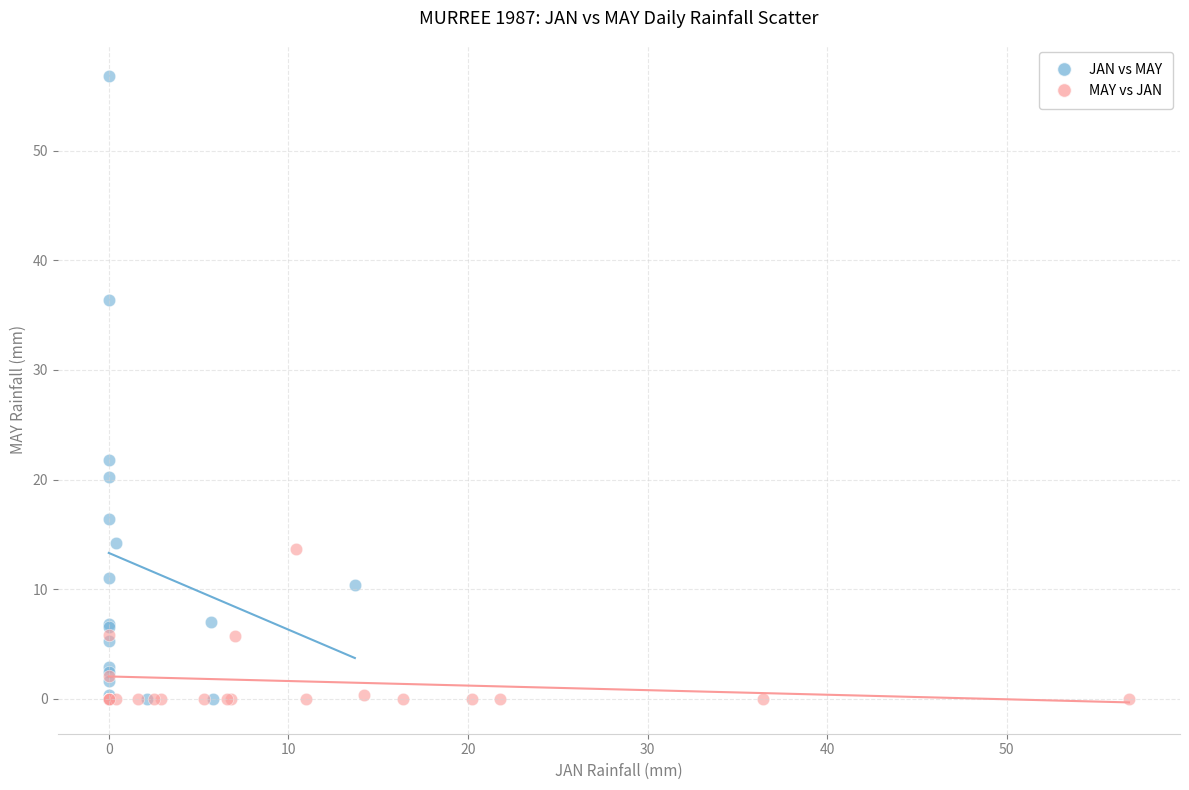

Which series reaches the maximum Y coordinate?

JAN vs MAY